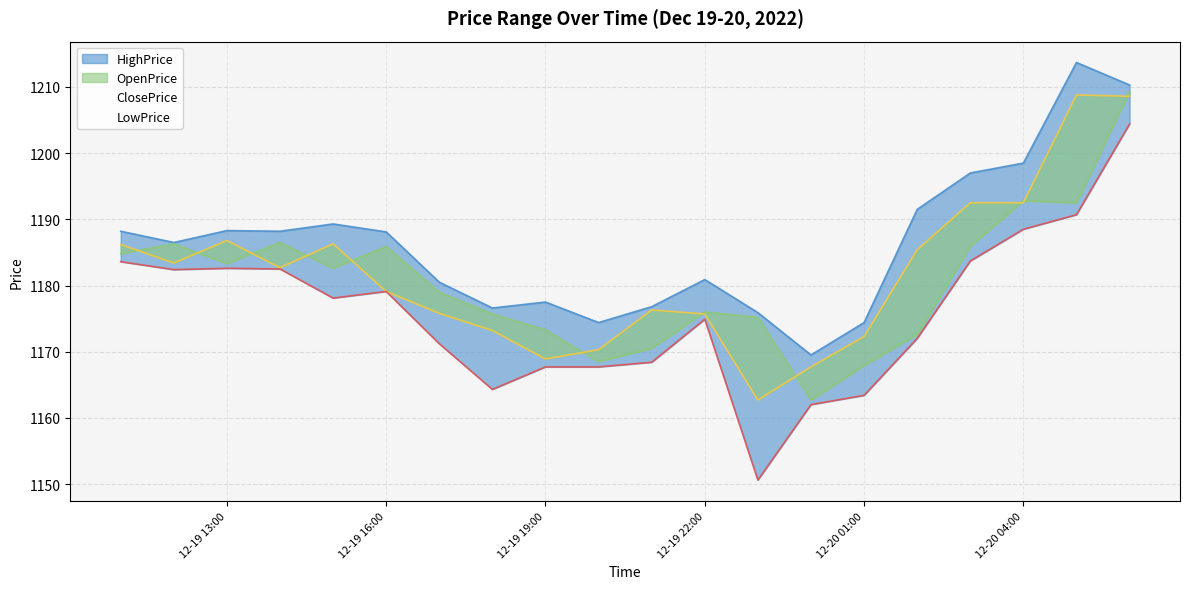

What is the minimum value for OpenPrice?

1162.7